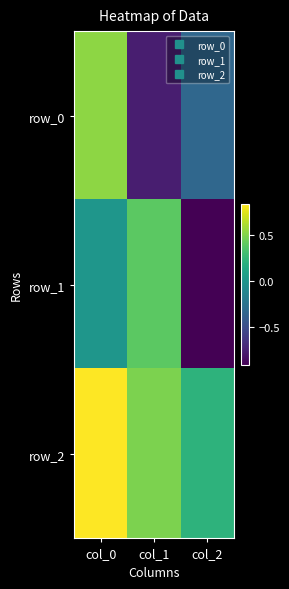

Which series has the widest spread of values?

row_1